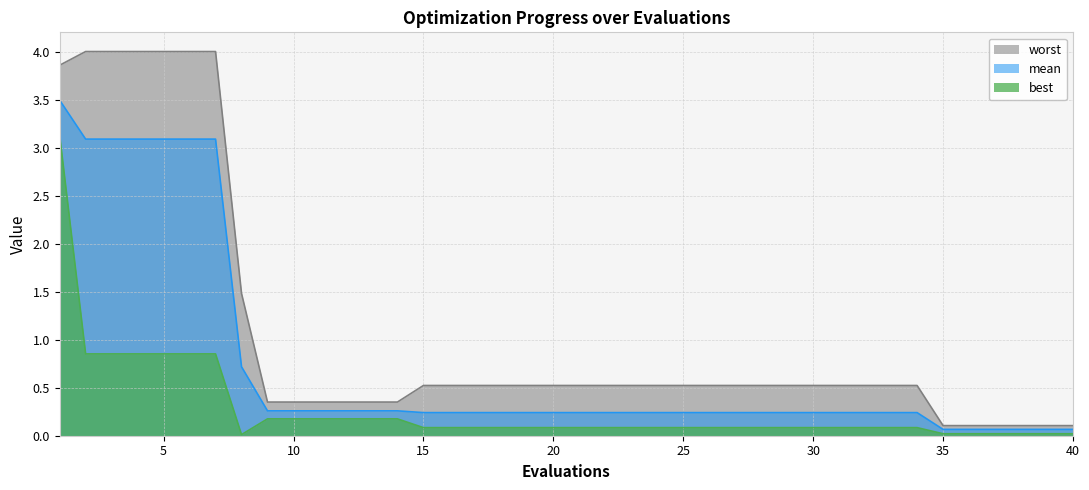

What is the sum of all worst values?

42.5